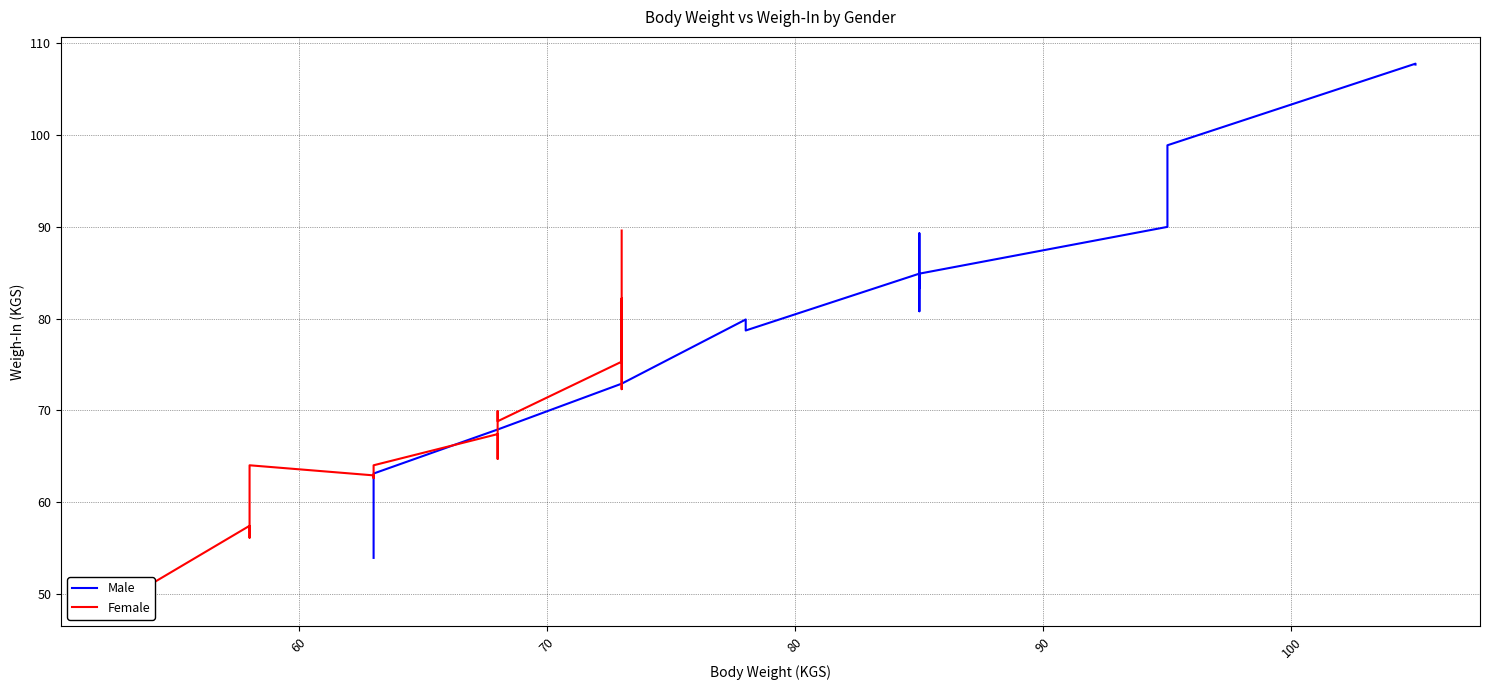

After their last crossing, which series has the higher values: Male or Female?

Male